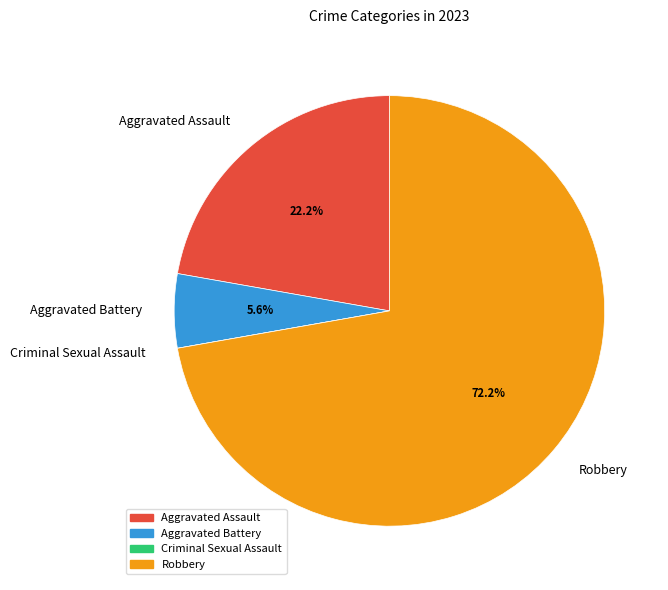

What percentage is NOT represented by Aggravated Battery?

94.4%